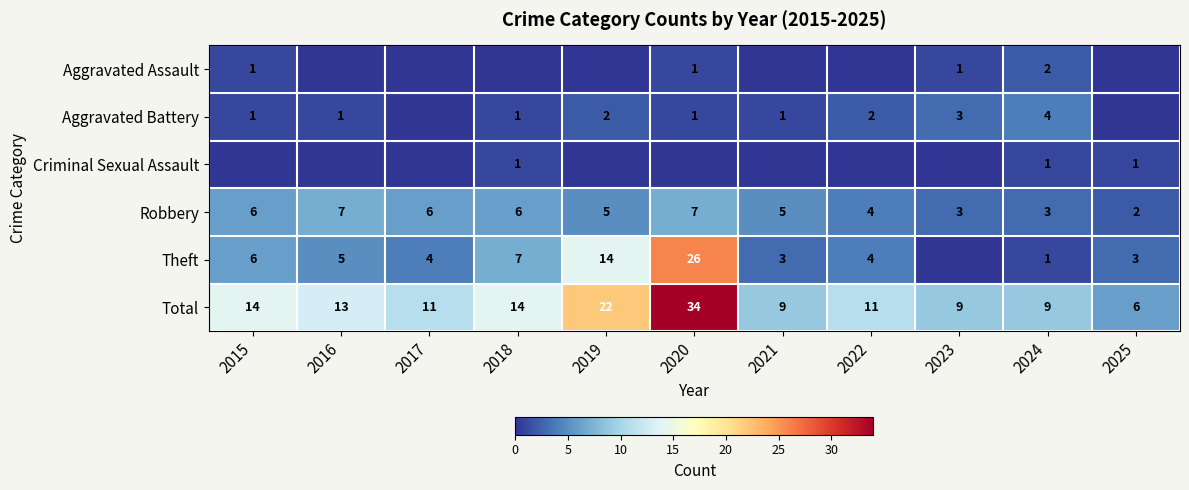

Is the value of Criminal Sexual Assault at 2018 greater than the value of Aggravated Battery at 2019?

No